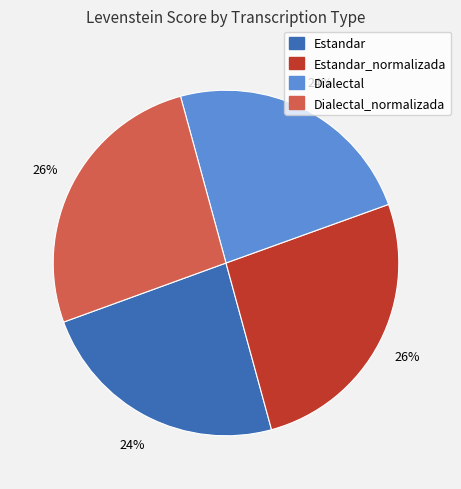

Is Estandar_normalizada the majority of the pie?

No